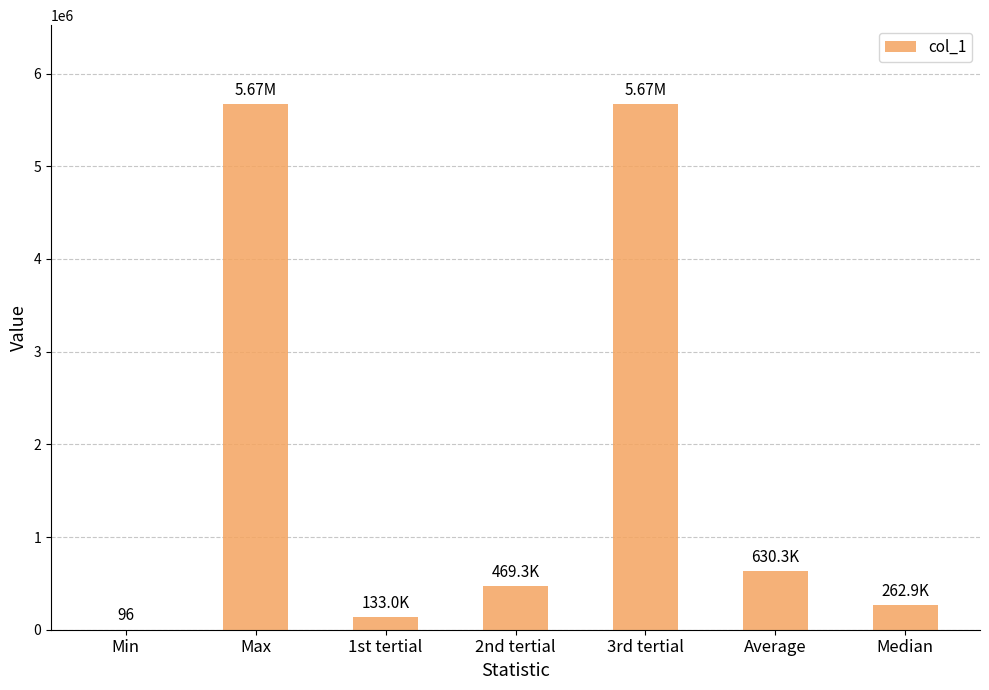

Approximately how many times larger is the value at 1st tertial compared to Median?

0.5